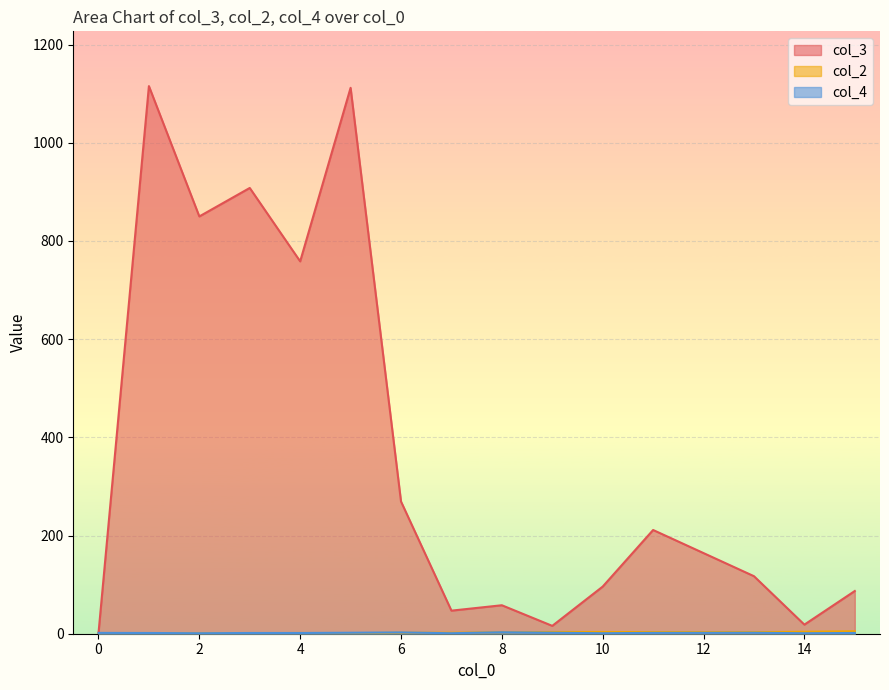

At which label does col_3 first exceed 87?

1